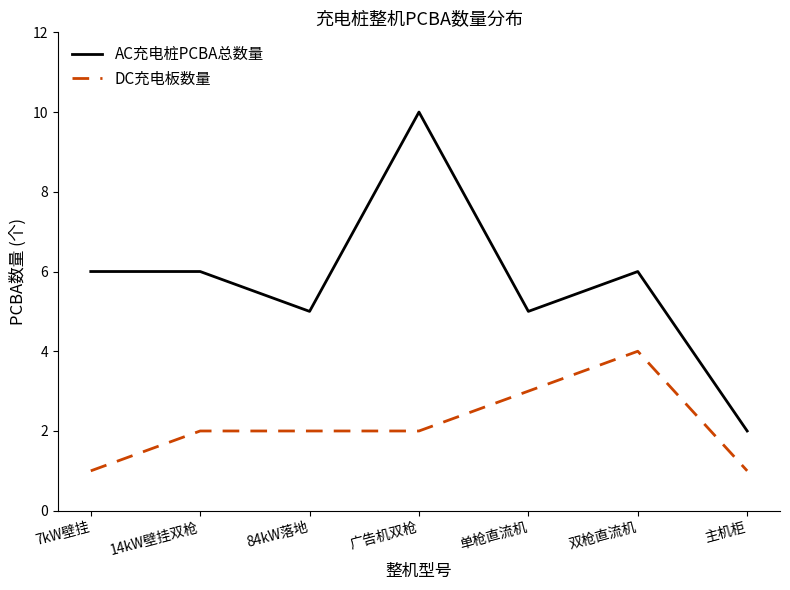

Reading left to right, transcribe all the data shown in this chart.

AC充电桩PCBA总数量: 7kW壁挂=6	14kW壁挂双枪=6	84kW落地=5	广告机双枪=10	单枪直流机=5	双枪直流机=6	主机柜=2
DC充电板数量: 7kW壁挂=1	14kW壁挂双枪=2	84kW落地=2	广告机双枪=2	单枪直流机=3	双枪直流机=4	主机柜=1